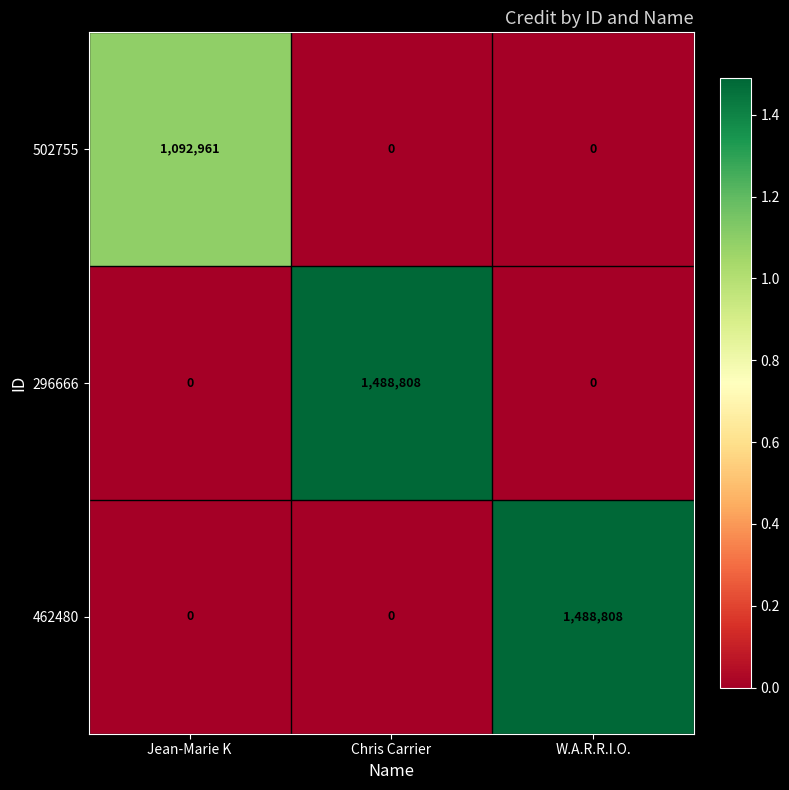

How many series are shown in this chart?

3